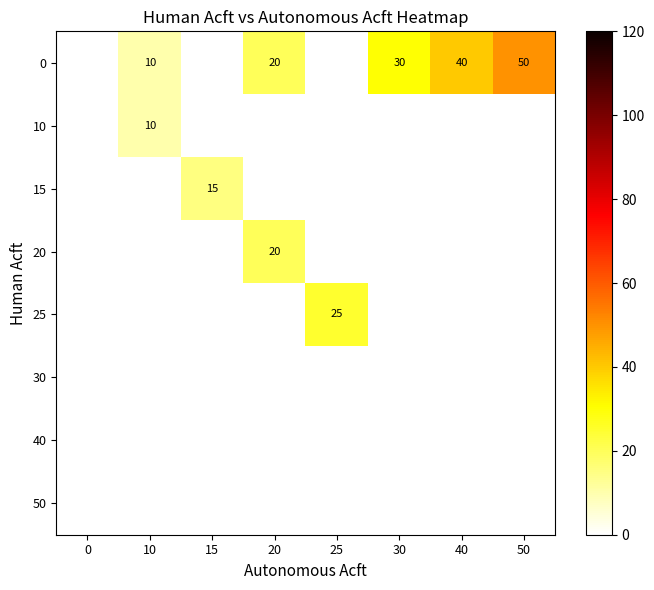

How many series are shown in this chart?

8